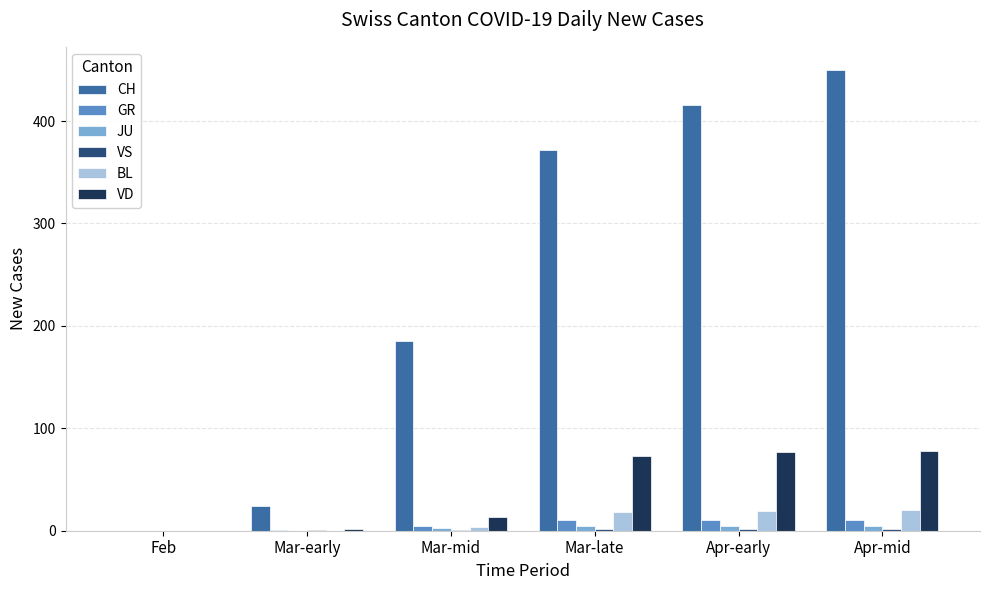

At which category is the sum across all series the highest?

Apr-mid